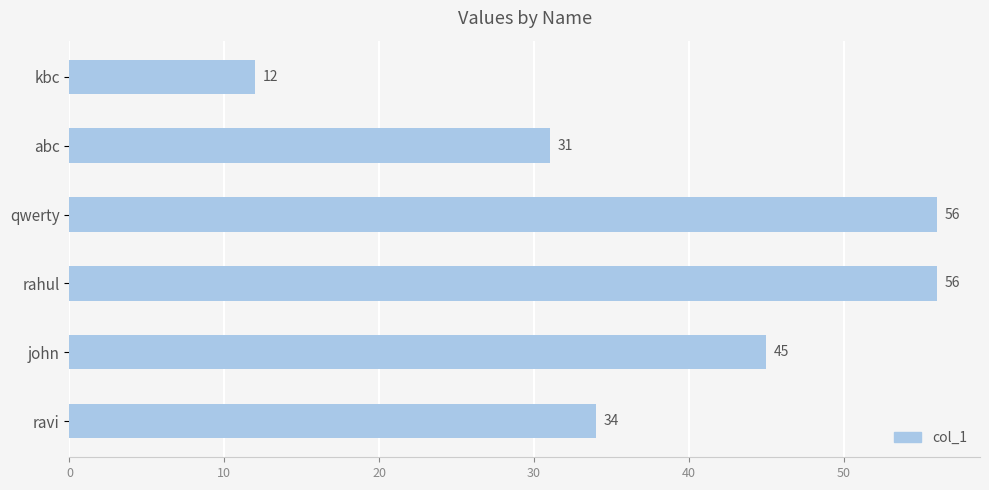

Where is the data nearest to the value 34?

ravi